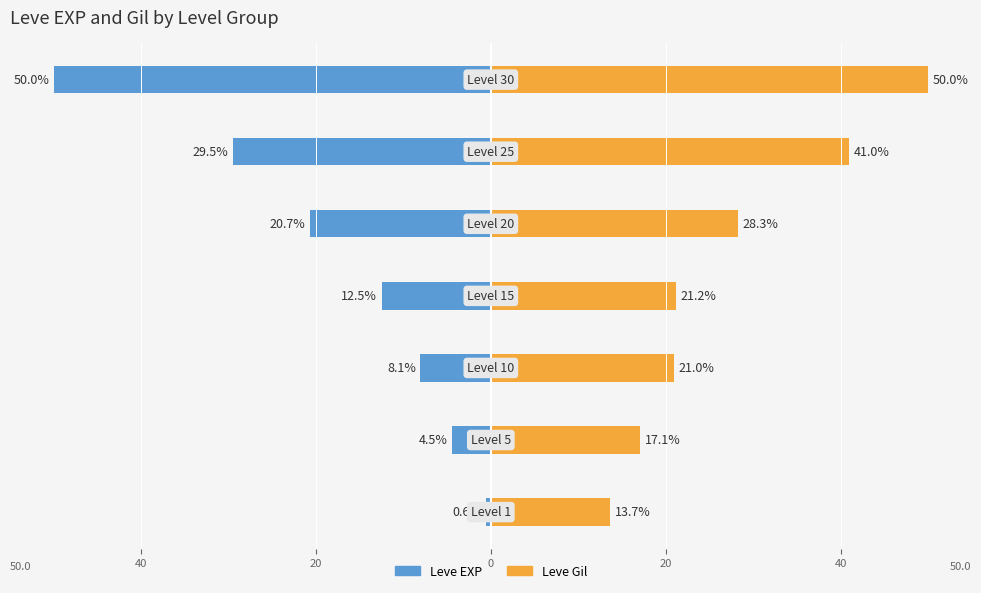

What are all the series names shown in the legend?

Leve EXP, Leve Gil